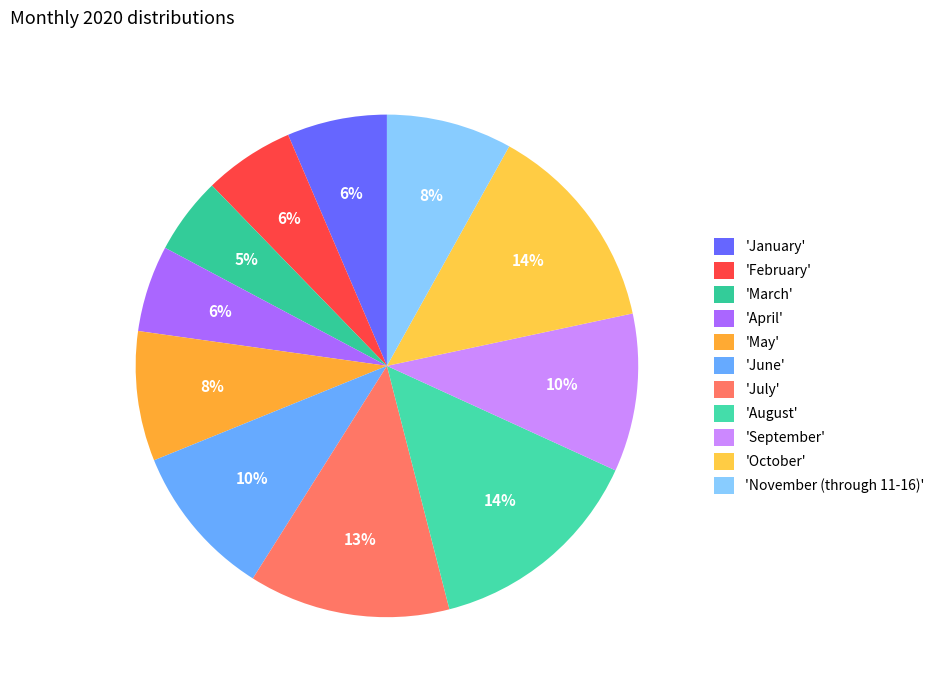

To the nearest percent, what is the difference between the largest and smallest slice percentages?

9%